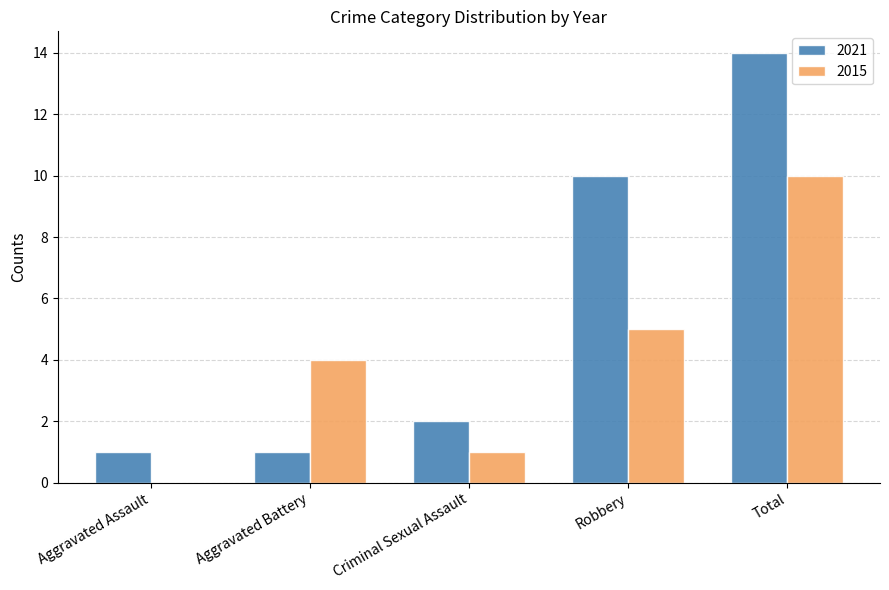

What is the average value of the 2021 series?

6